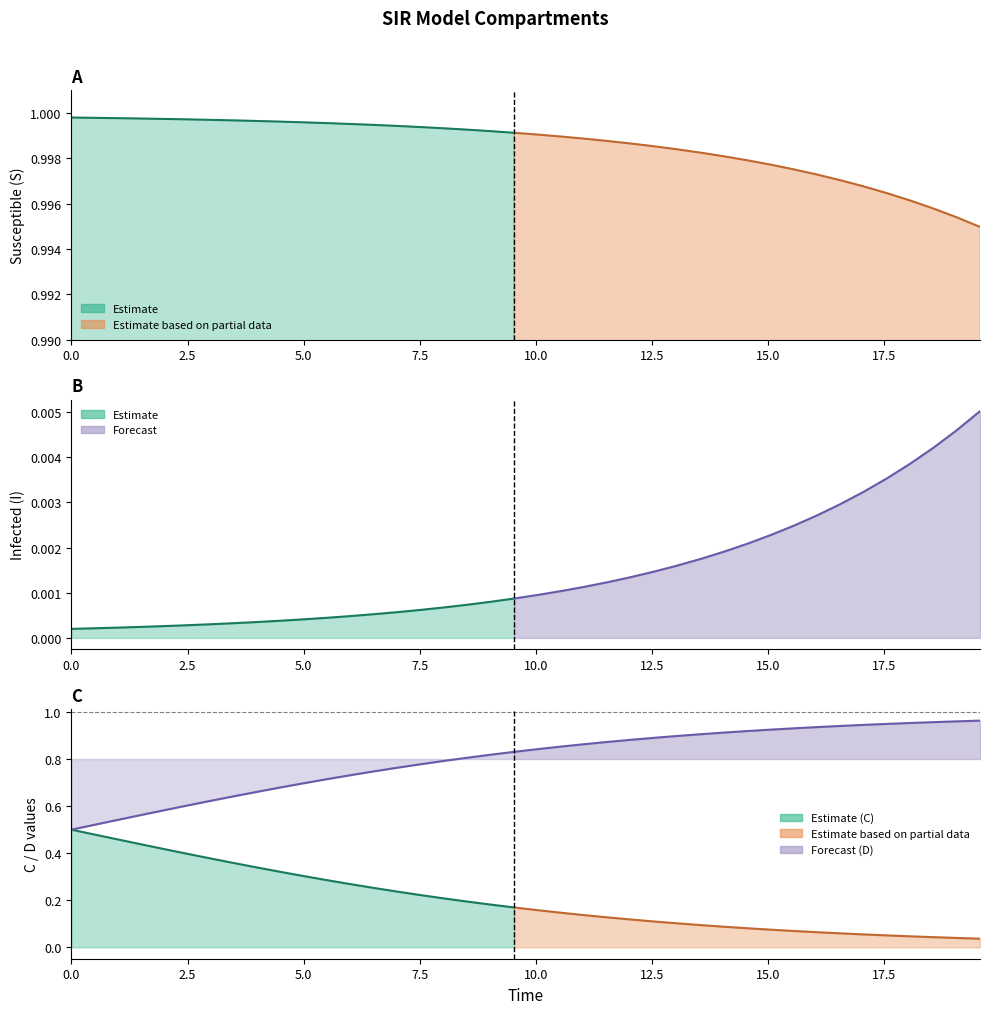

Reading left to right, what are all the values shown in this chart?

S: 1.0	1.0	1.0	1.0	1.0	1.0	1.0	1.0	1.0	1.0	1.0	1.0	1.0	1.0	1.0	1.0	1.0	1.0	1.0	1.0	1.0	1.0	1.0	1.0	1.0	1.0	1.0	1.0	1.0	1.0	1.0	1.0	1.0	1.0	1.0	1.0	1.0	1.0	1.0	1.0
I: 0.0	0.0	0.0	0.0	0.0	0.0	0.0	0.0	0.0	0.0	0.0	0.0	0.0	0.0	0.0	0.0	0.0	0.0	0.0	0.0	0.0	0.0	0.0	0.0	0.0	0.0	0.0	0.0	0.0	0.0	0.0	0.0	0.0	0.0	0.0	0.0	0.0	0.0	0.0	0.0
C: 0.5	0.5	0.5	0.4	0.4	0.4	0.4	0.4	0.3	0.3	0.3	0.3	0.3	0.3	0.2	0.2	0.2	0.2	0.2	0.2	0.2	0.1	0.1	0.1	0.1	0.1	0.1	0.1	0.1	0.1	0.1	0.1	0.1	0.1	0.1	0.1	0.0	0.0	0.0	0.0
D: 0.5	0.5	0.5	0.6	0.6	0.6	0.6	0.6	0.7	0.7	0.7	0.7	0.7	0.7	0.8	0.8	0.8	0.8	0.8	0.8	0.8	0.9	0.9	0.9	0.9	0.9	0.9	0.9	0.9	0.9	0.9	0.9	0.9	0.9	0.9	0.9	1.0	1.0	1.0	1.0